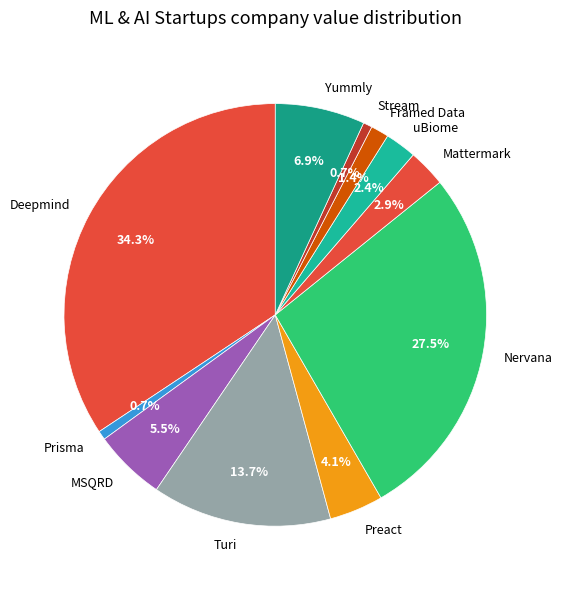

What is the ratio of the value at Framed Data to the value at Prisma?

2.0